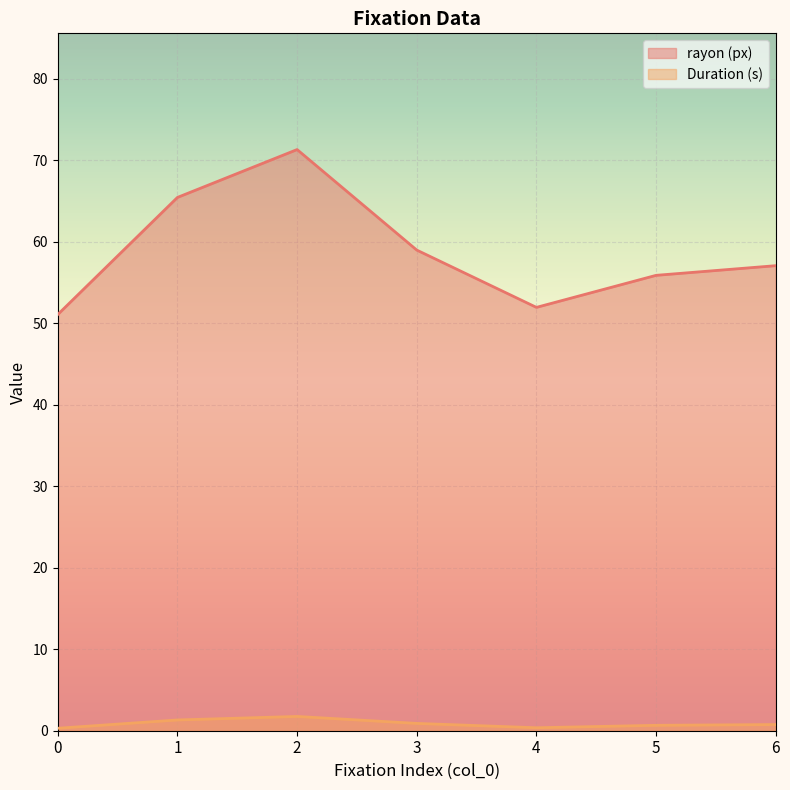

What is the sum of the rayon (px) values at 3 and 1?

124.4